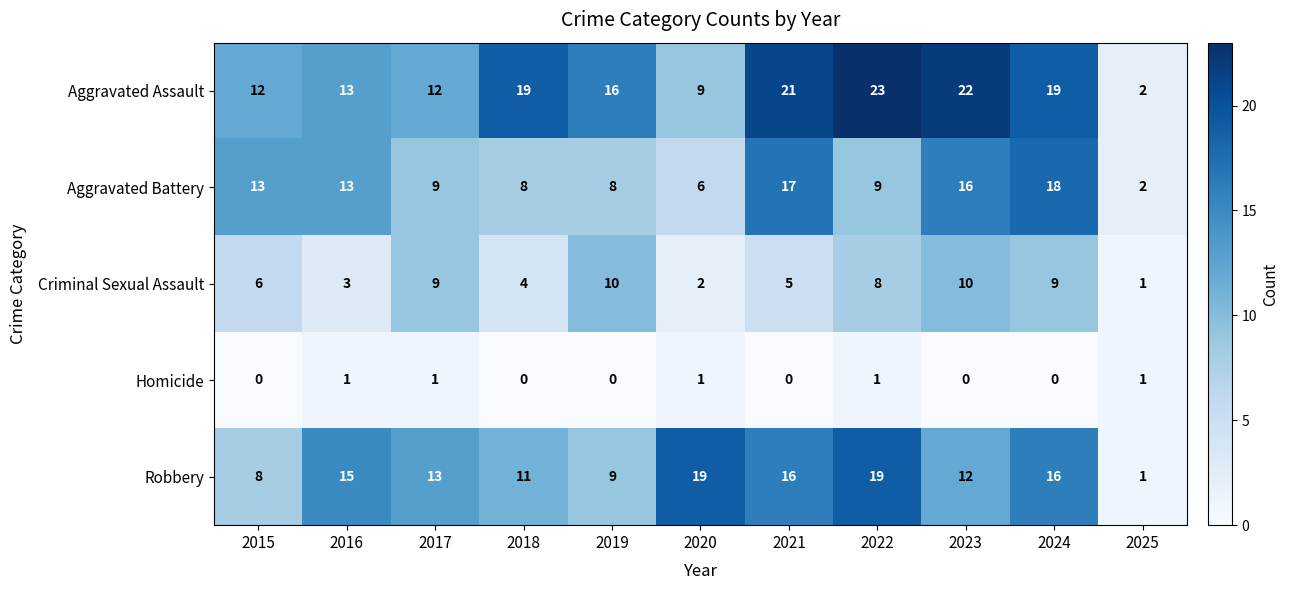

Which label corresponds to the largest value in the chart?

2022